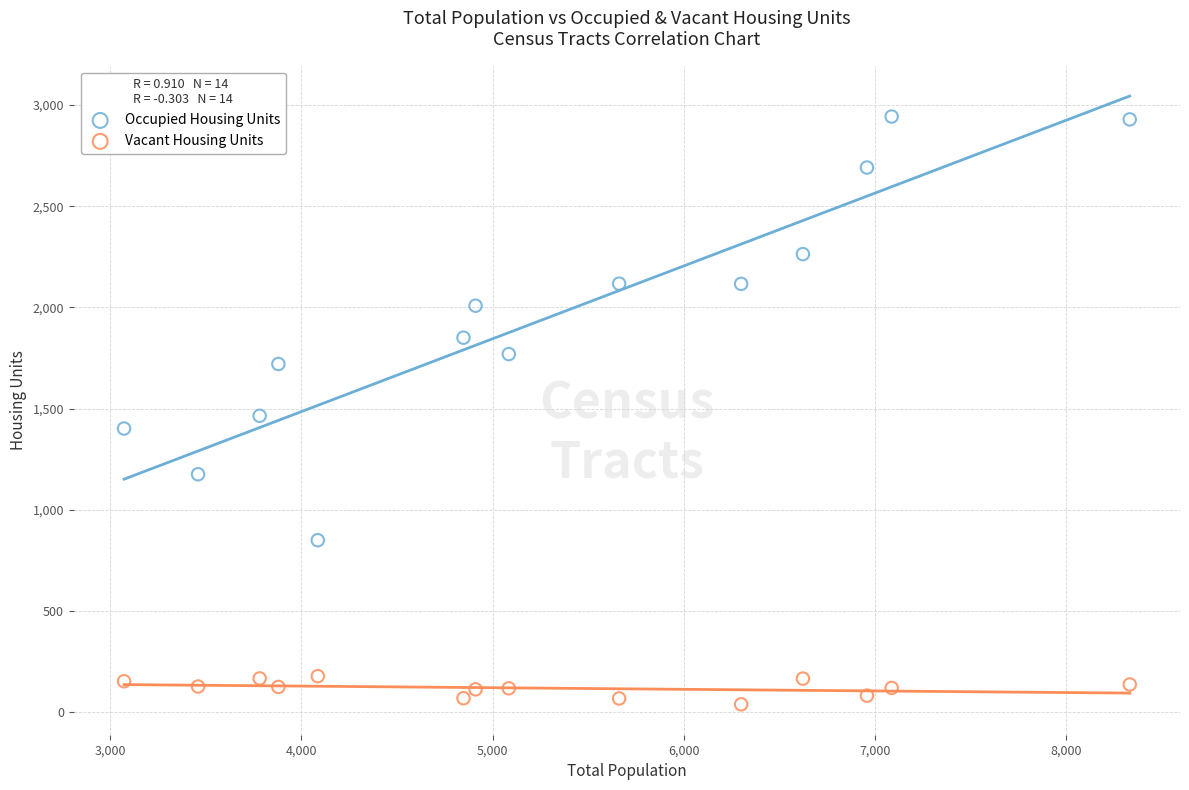

Which series contains the highest Y value?

Occupied Housing Units